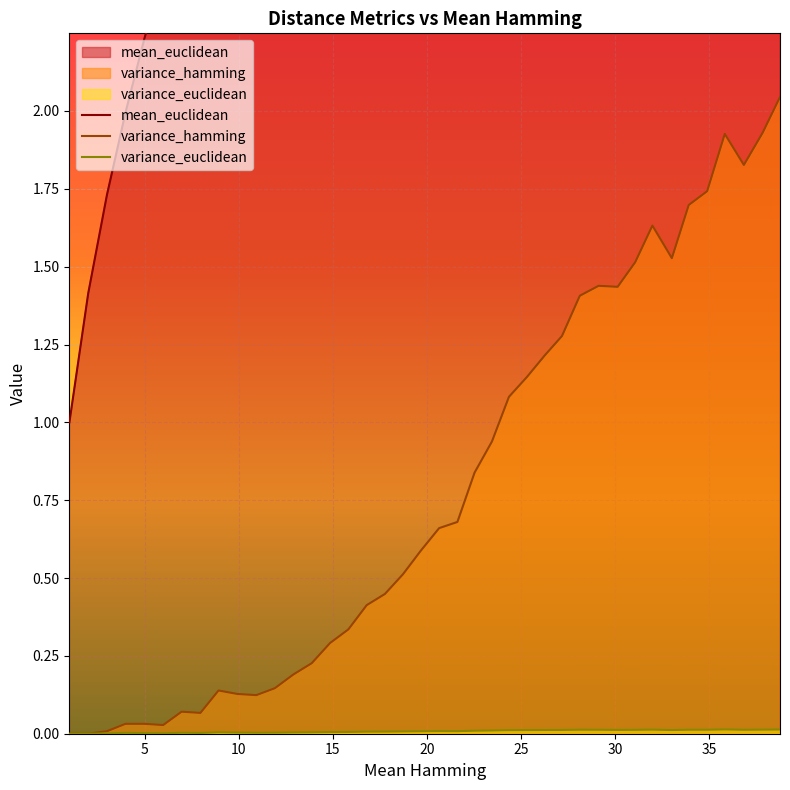

Reading left to right, extract all data points from this chart.

mean_euclidean: 1.0	1.4	1.7	2.0	2.2	2.4	2.6	2.8	3.0	3.2	3.3	3.5	3.6	3.7	3.9	4.0	4.1	4.2	4.3	4.4	4.5	4.6	4.7	4.8	4.9	5.0	5.1	5.2	5.3	5.4	5.5	5.6	5.7	5.7	5.8	5.9	6.0	6.1	6.2	6.2
variance_euclidean: 0.0	0.0	0.0	0.0	0.0	0.0	0.0	0.0	0.0	0.0	0.0	0.0	0.0	0.0	0.0	0.0	0.0	0.0	0.0	0.0	0.0	0.0	0.0	0.0	0.0	0.0	0.0	0.0	0.0	0.0	0.0	0.0	0.0	0.0	0.0	0.0	0.0	0.0	0.0	0.0
variance_hamming: 0.0	0.0	0.0	0.0	0.0	0.0	0.1	0.1	0.1	0.1	0.1	0.1	0.2	0.2	0.3	0.3	0.4	0.4	0.5	0.6	0.7	0.7	0.8	0.9	1.1	1.1	1.2	1.3	1.4	1.4	1.4	1.5	1.6	1.5	1.7	1.7	1.9	1.8	1.9	2.0